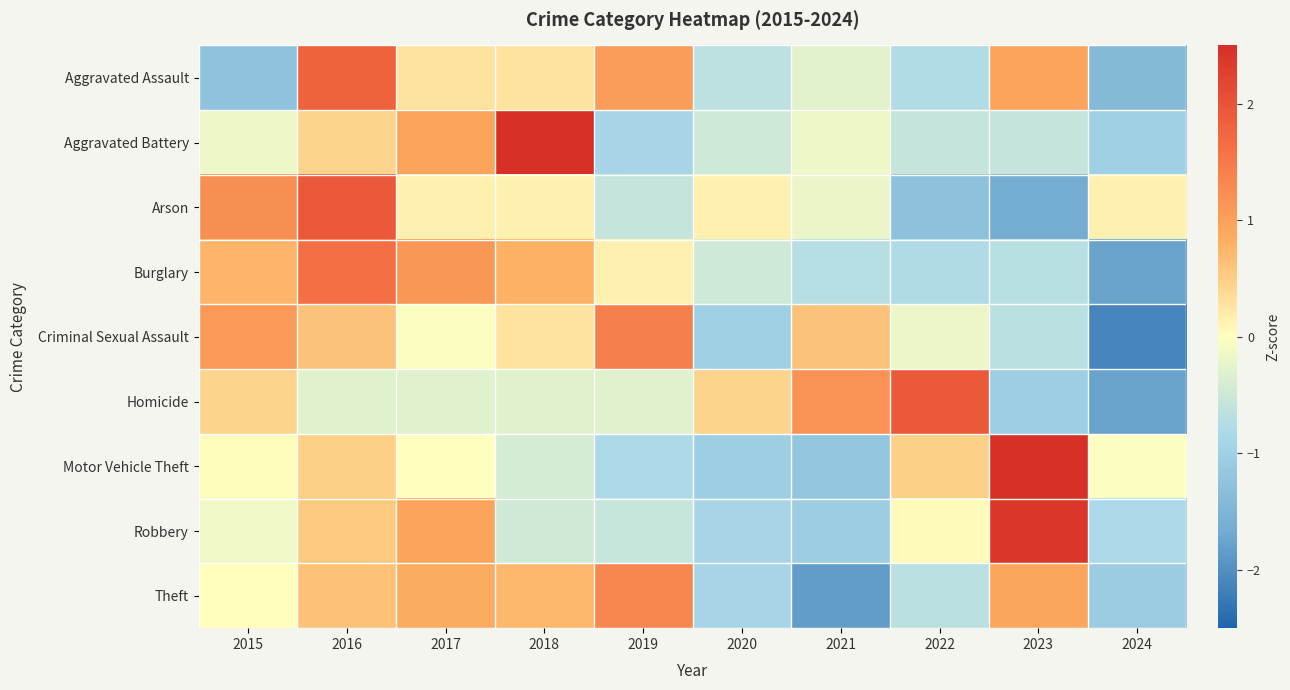

What is the greatest value displayed?

2.5